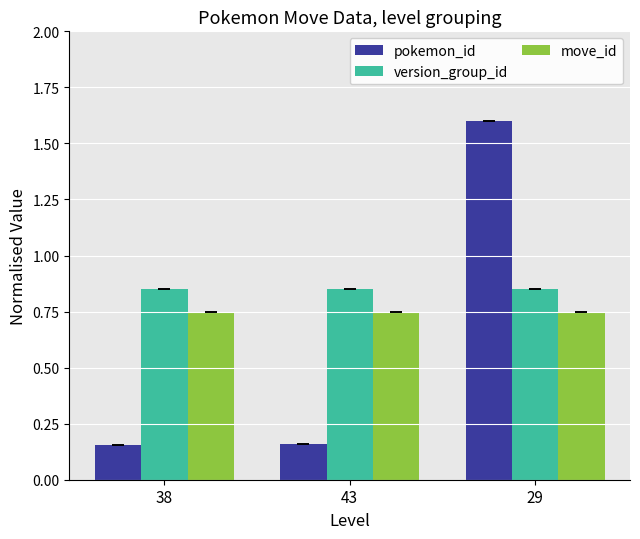

What are all the series names shown in the legend?

pokemon_id, version_group_id, move_id